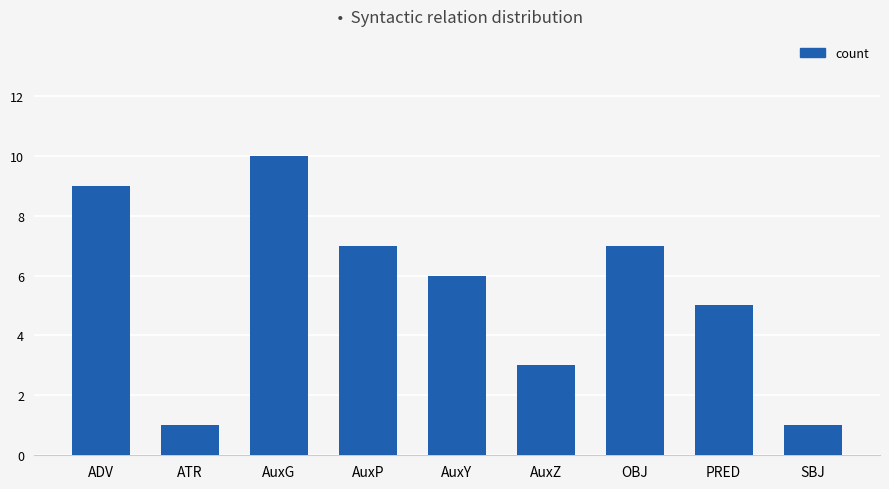

What is the label of the 8th bar from the right?

ATR